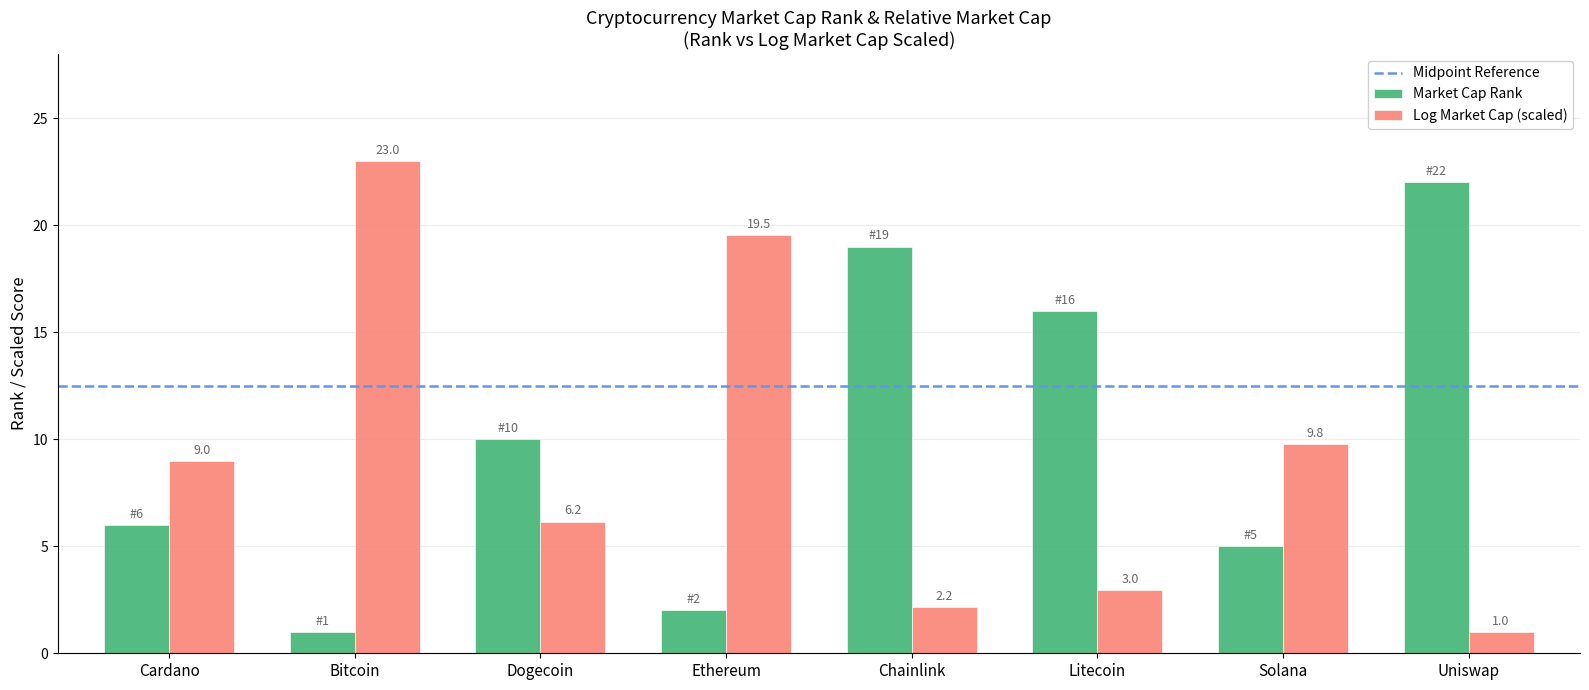

At which category does the chart reach its peak across all series?

Bitcoin